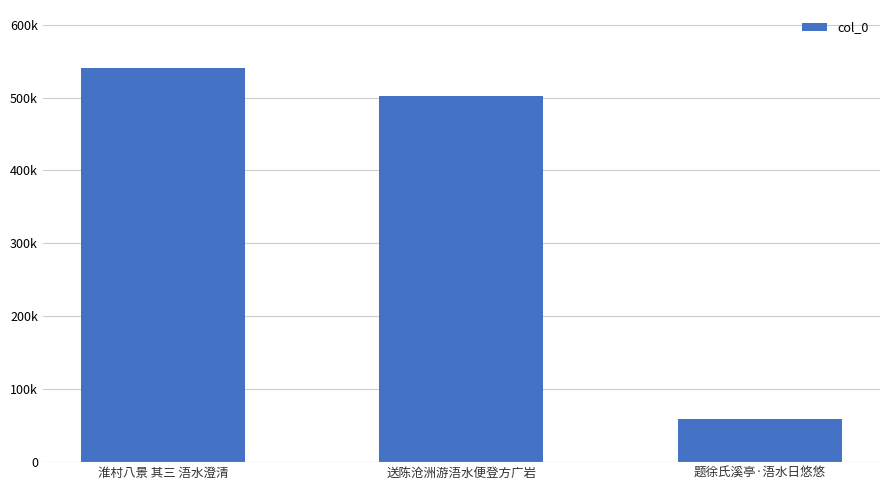

The value at 淮村八景 其三 浯水澄清 is 540670. True or false?

True